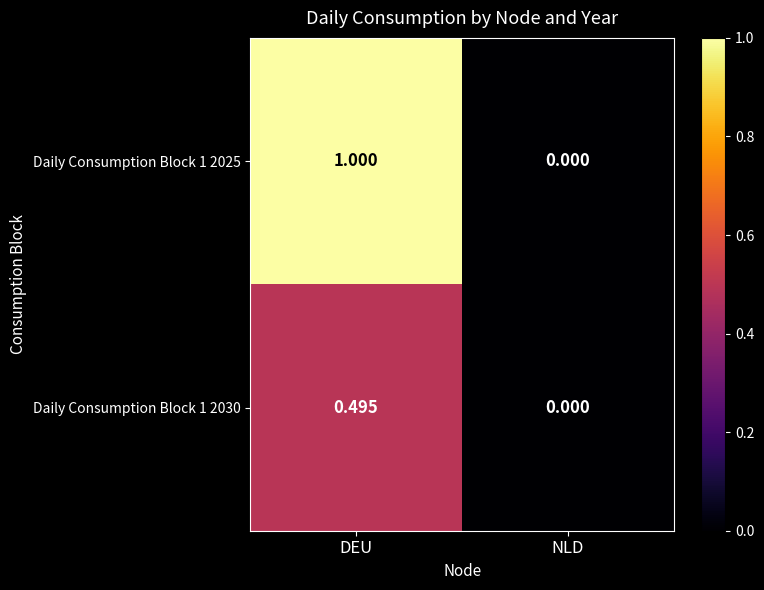

Rank the categories by Daily Consumption Block 1 2030 value from highest to lowest.

DEU, NLD